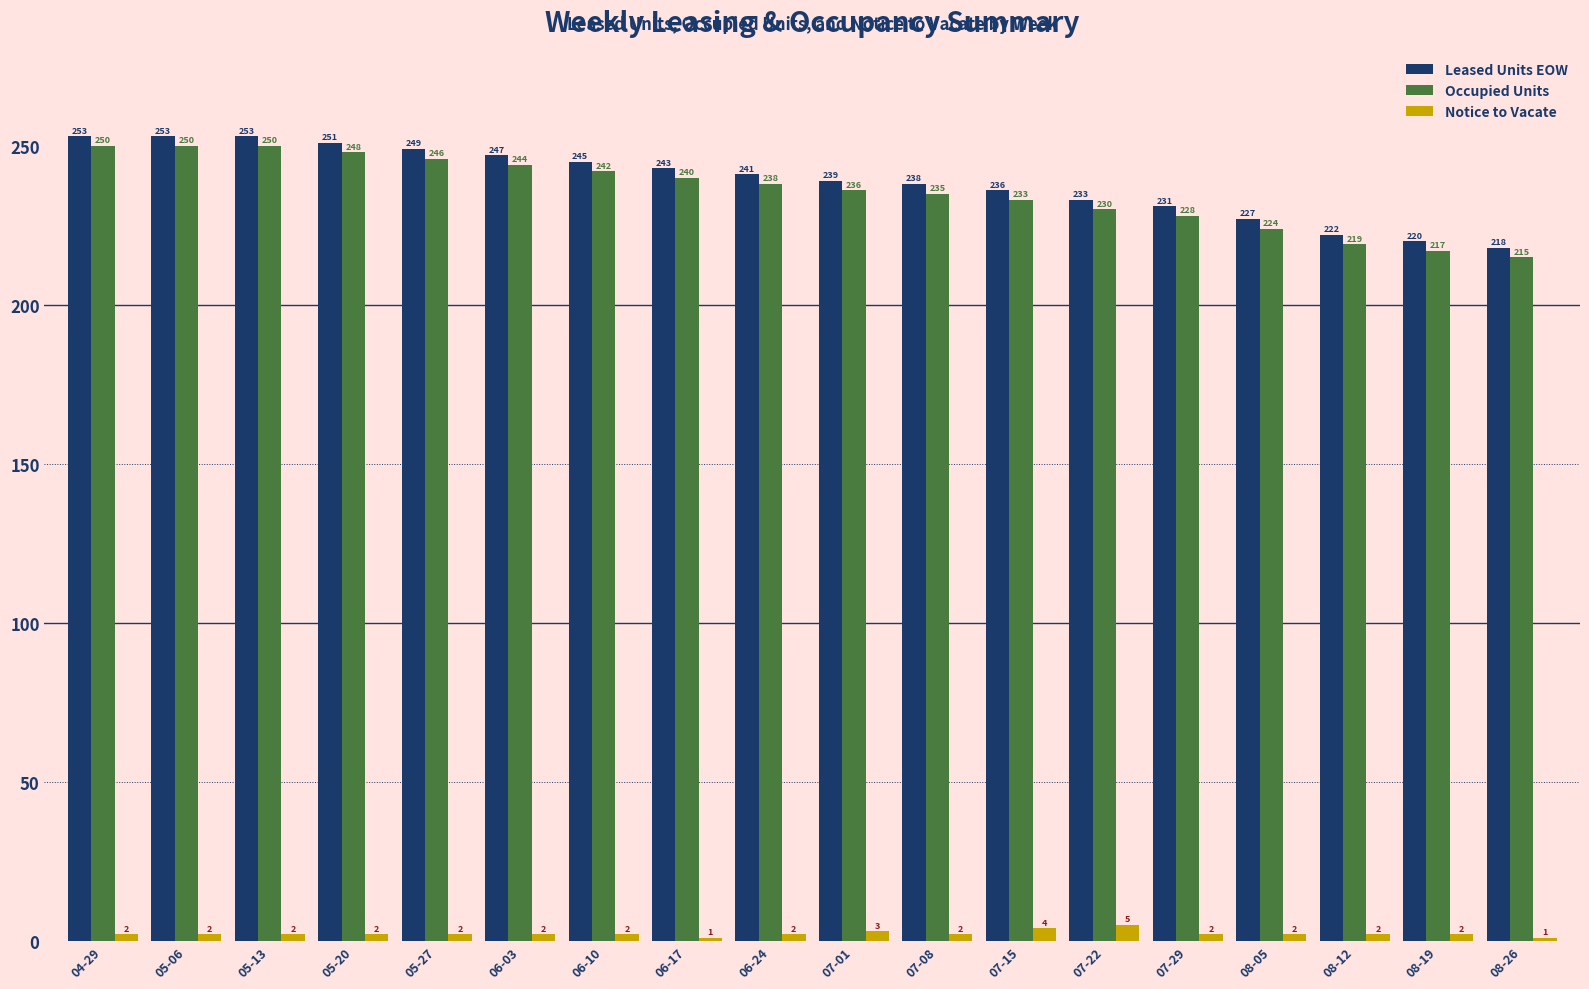

How many bars are there in total?

54